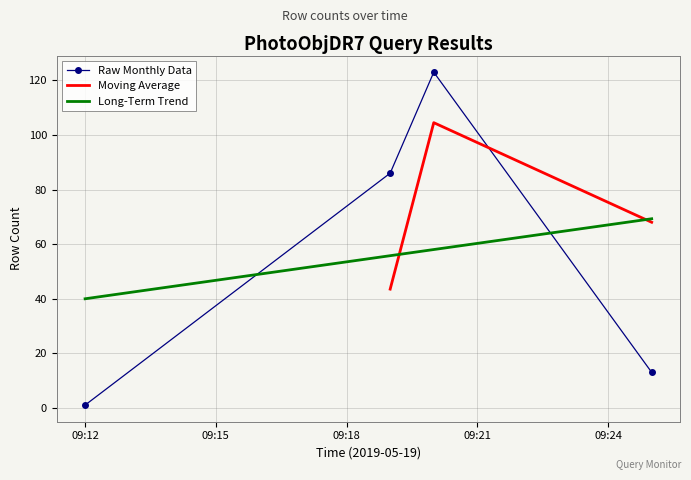

Does the chart have visible grid lines?

Yes